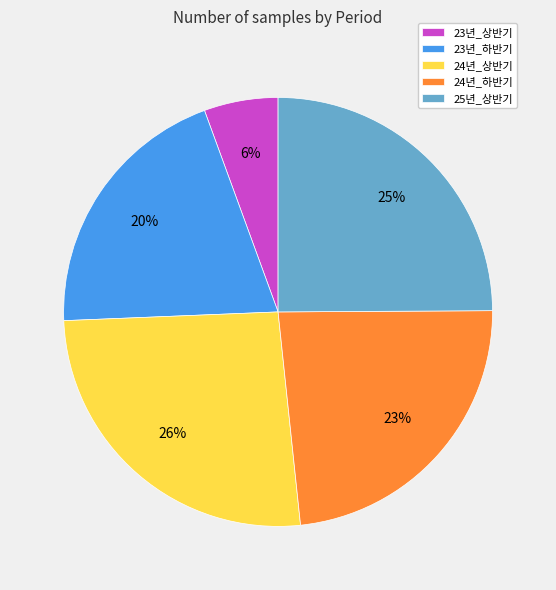

Is the sum of 24년_상반기 and 23년_상반기 greater than half?

No